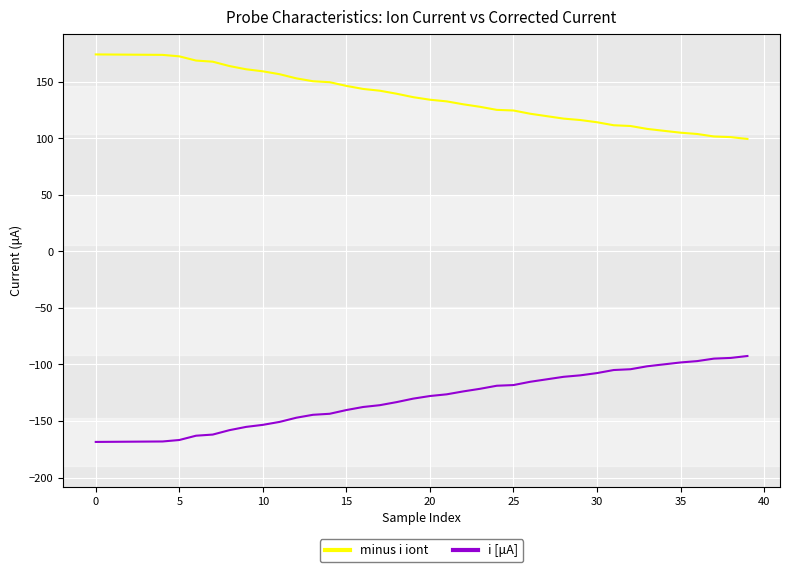

Which series has the largest total across all categories?

minus i iont